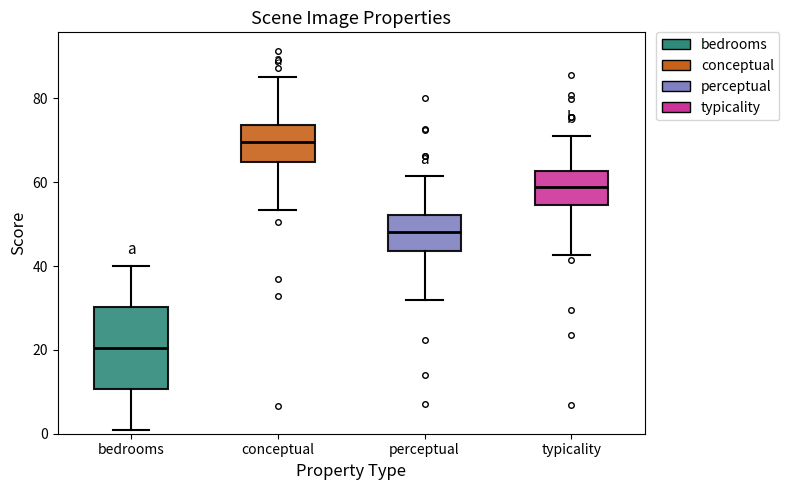

Comparing the boxes themselves (not the whiskers), which one is the tallest?

bedrooms